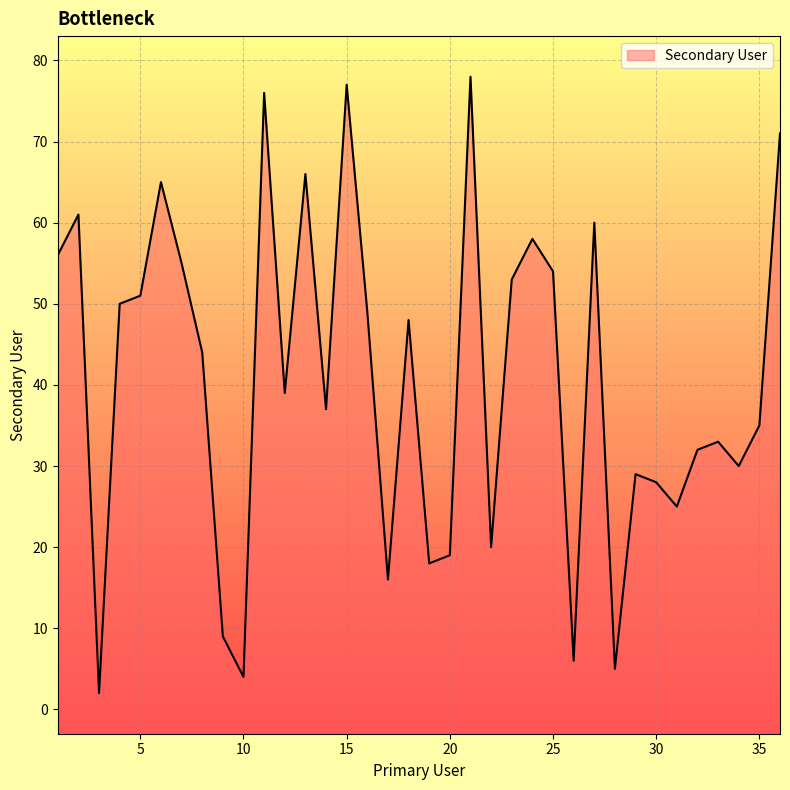

How many lines are shown in the chart?

1